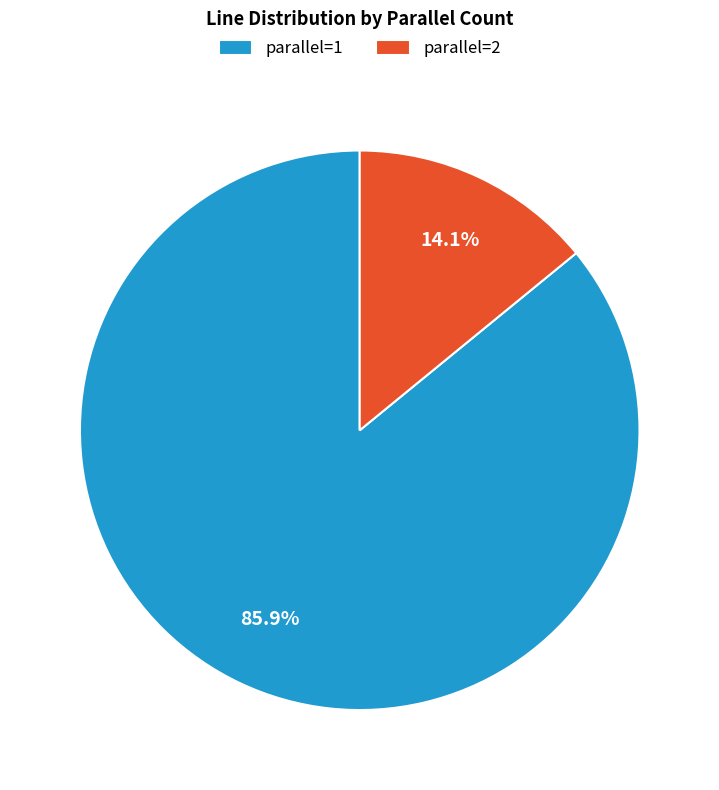

What percentage is the parallel=2 slice, to the nearest percent?

14%